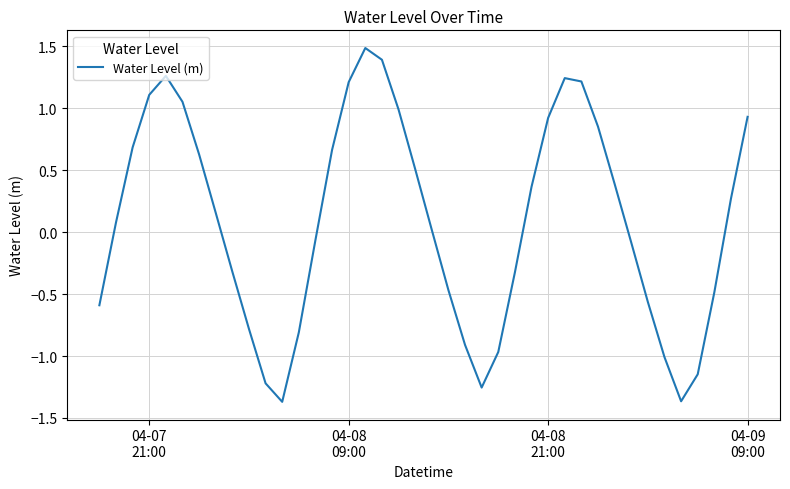

Does the chart display data point markers on the line(s)?

No